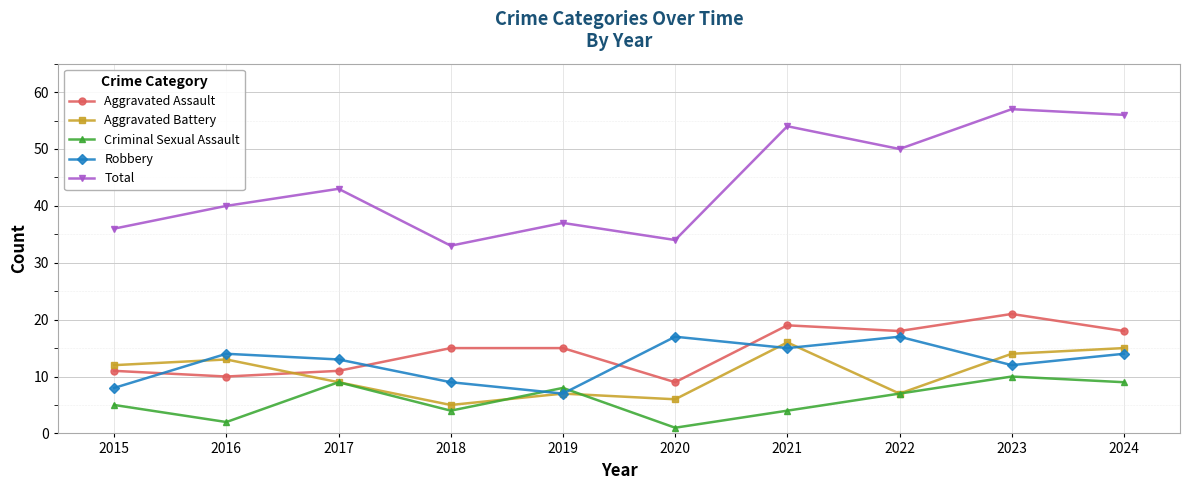

What is the total value across all series at 2015?

72